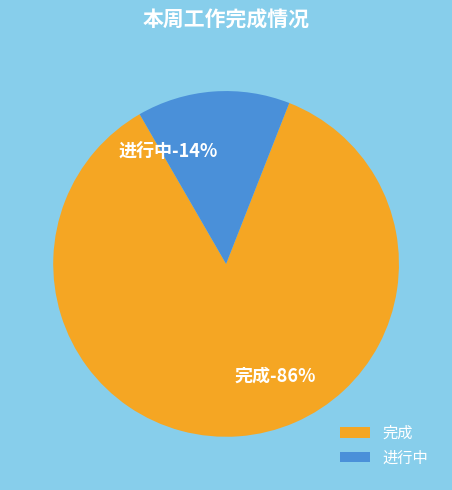

What percentage is NOT represented by 进行中?

85.7%